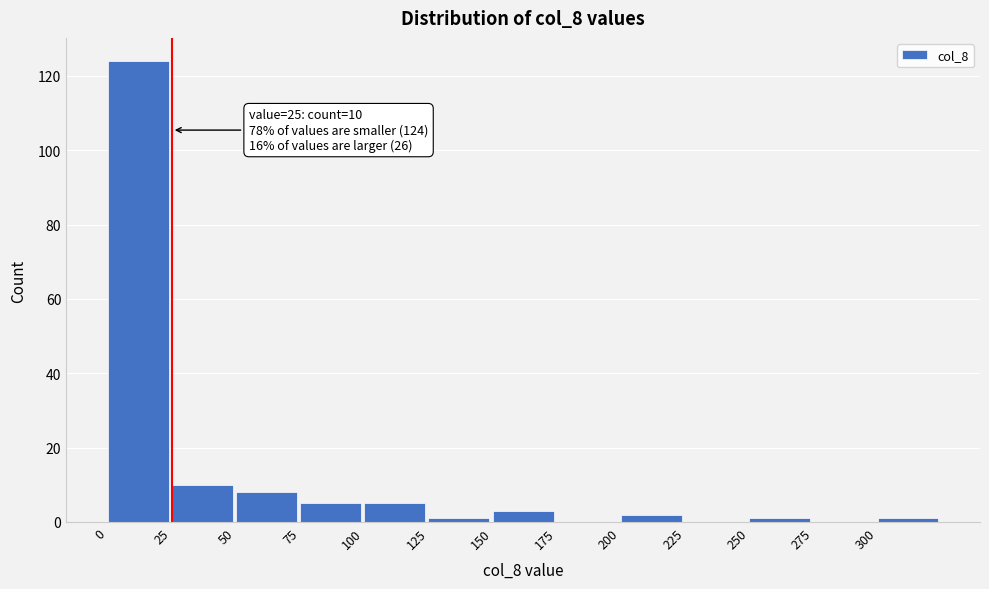

Over which range of the x-axis is the bar tallest?

0 to 25